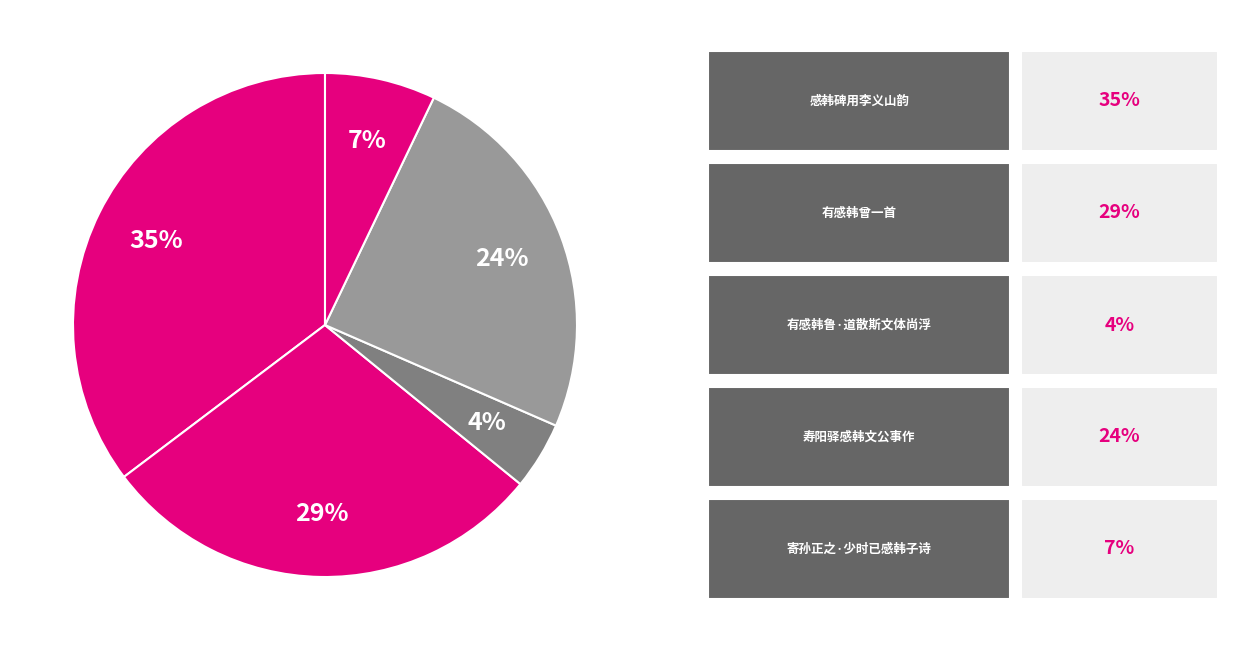

Which category has the biggest portion of the pie?

感韩碑用李义山韵